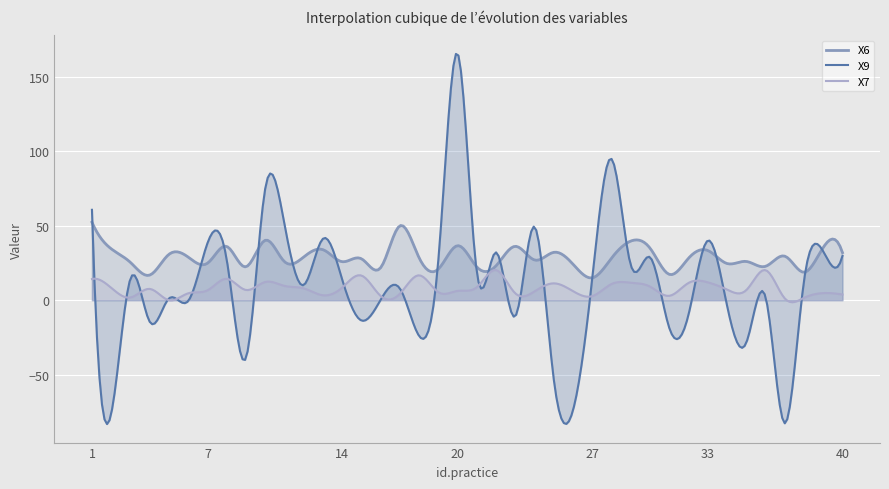

How many series are shown in this chart?

3